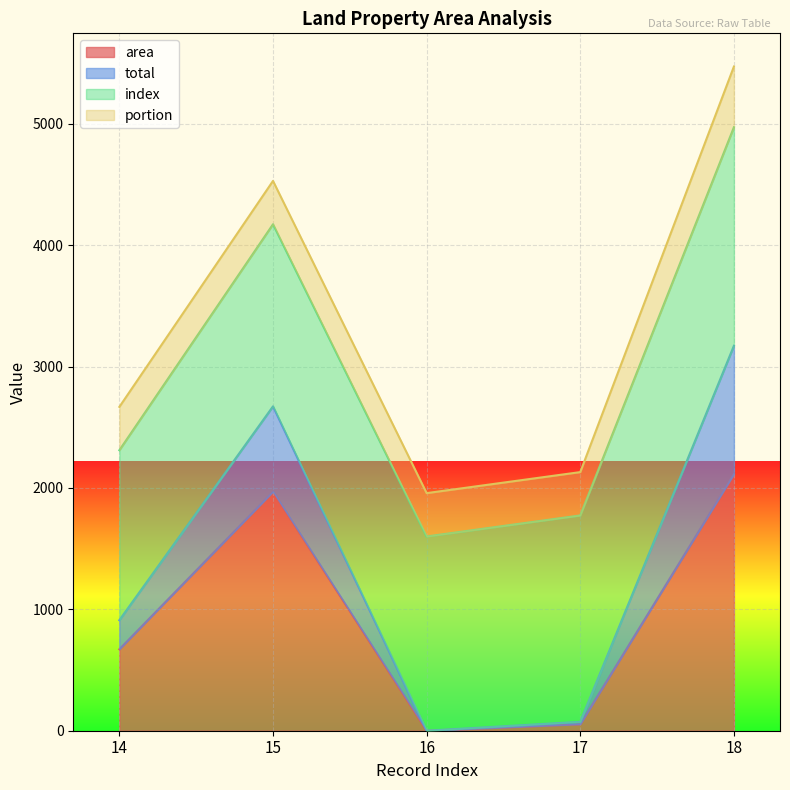

The value of area at 18 is 2114.0. True or false?

True